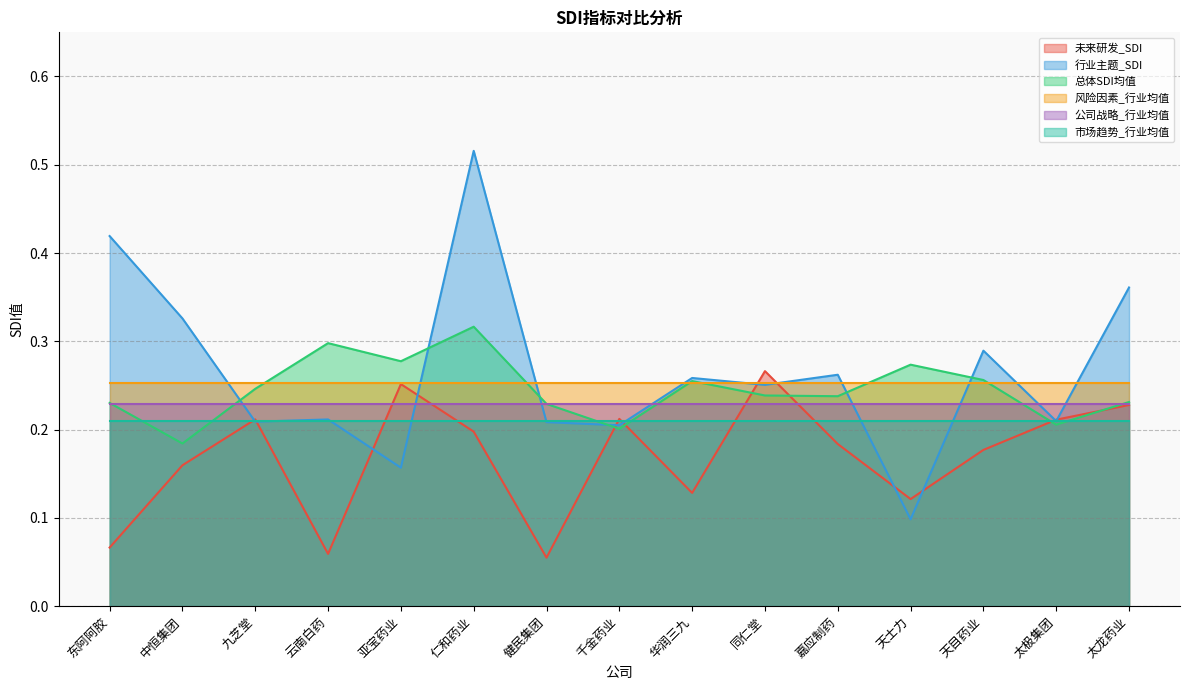

Count the number of categories in the chart.

15